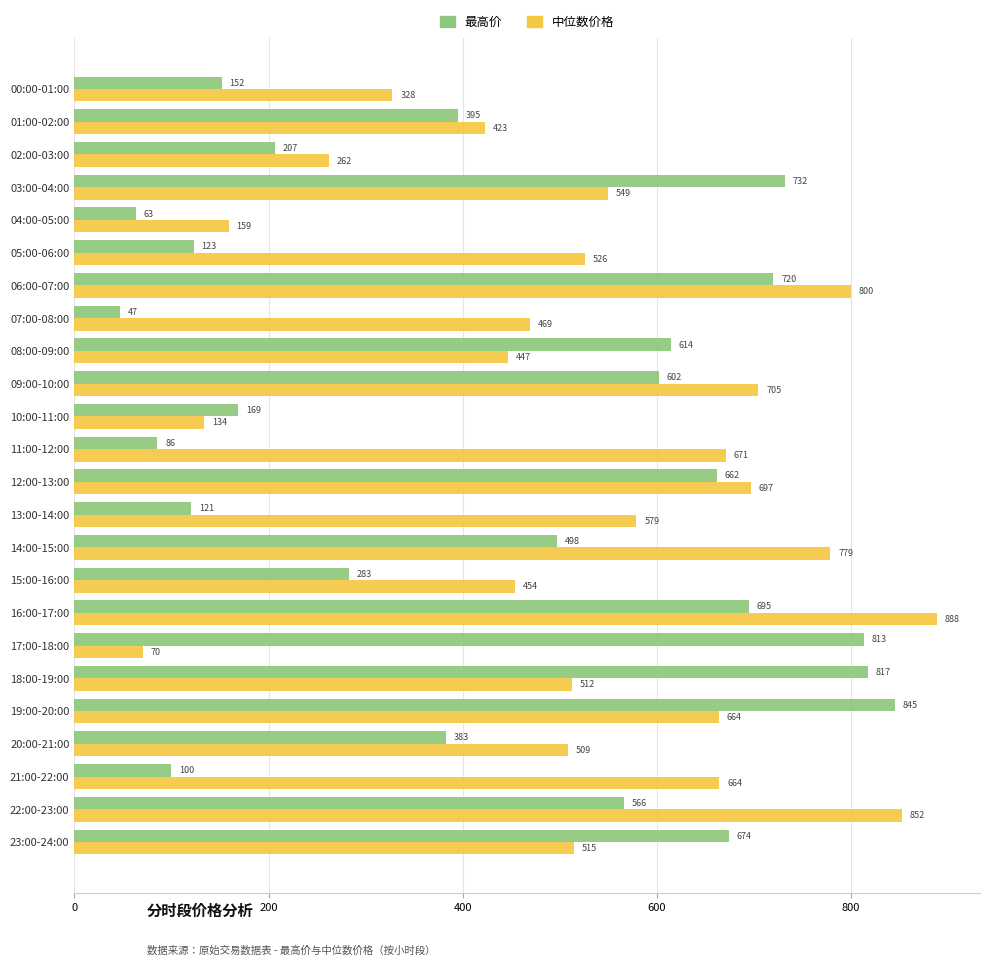

Is it true that 中位数价格 equals 778.7 at 14:00-15:00?

True